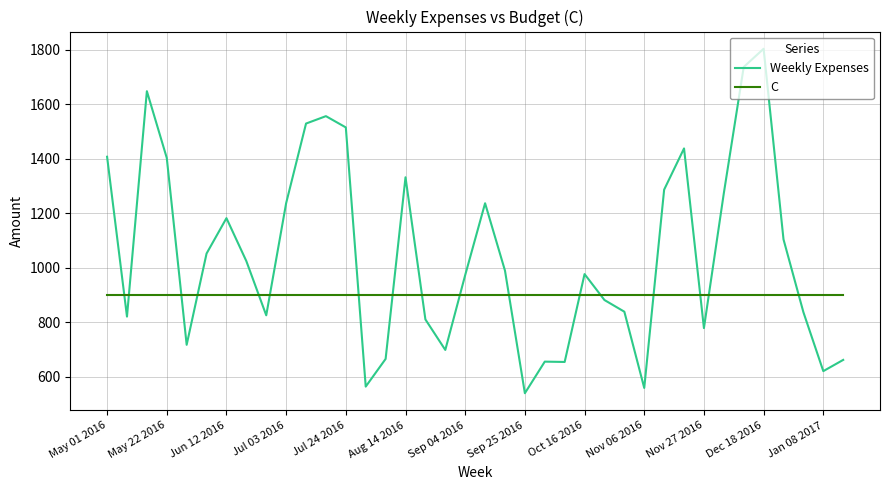

Which series ends up on top after the final intersection of Weekly Expenses and C?

C